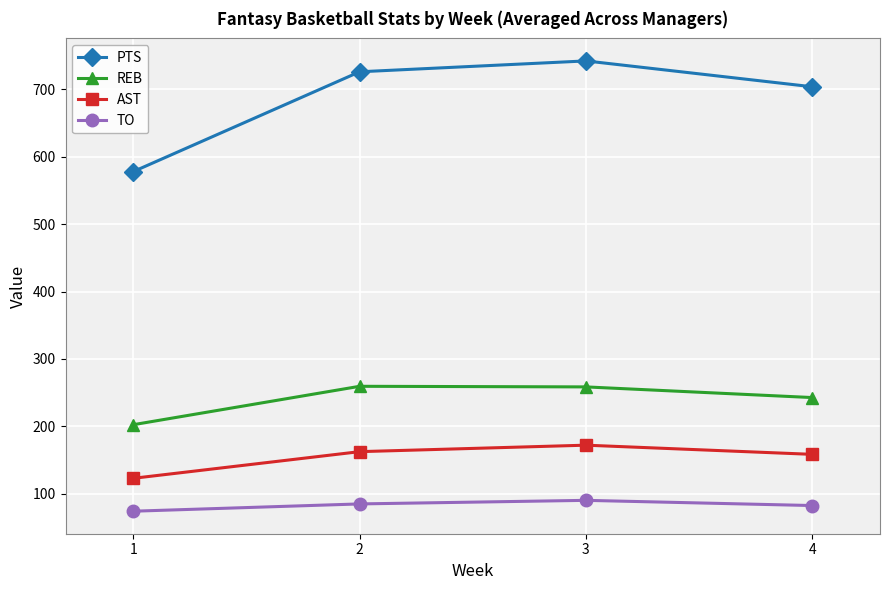

At which category does AST reach its first local peak?

3